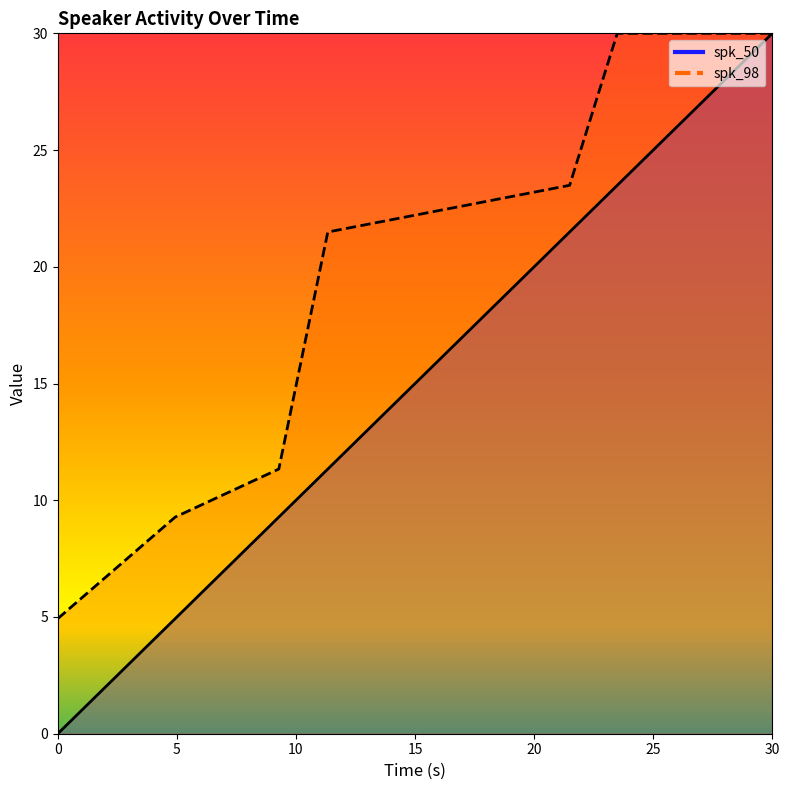

At how many categories does at least one series exceed 17?

4